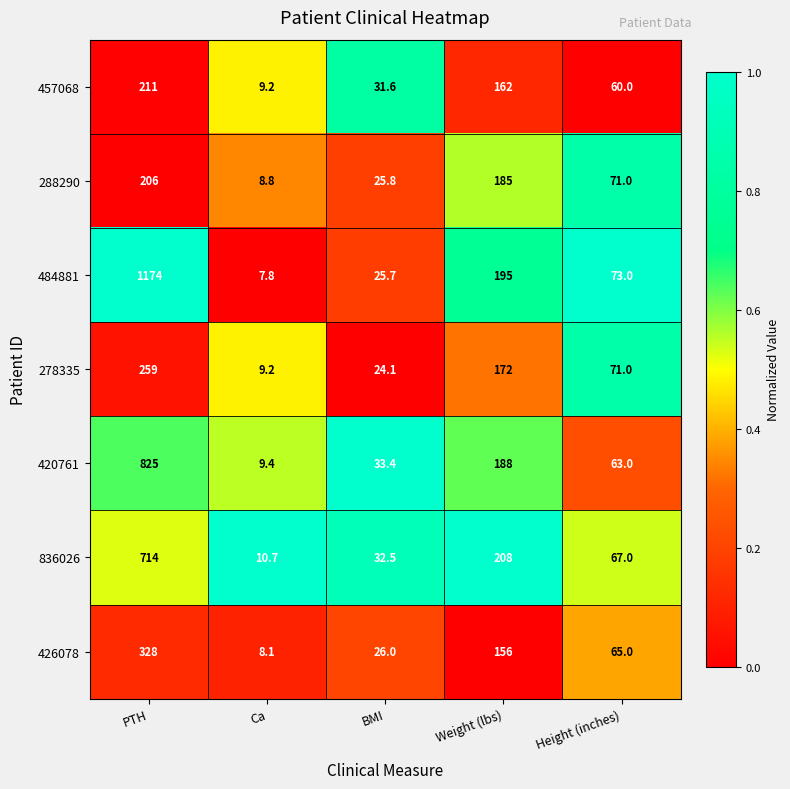

At which category is the sum across all series the highest?

PTH